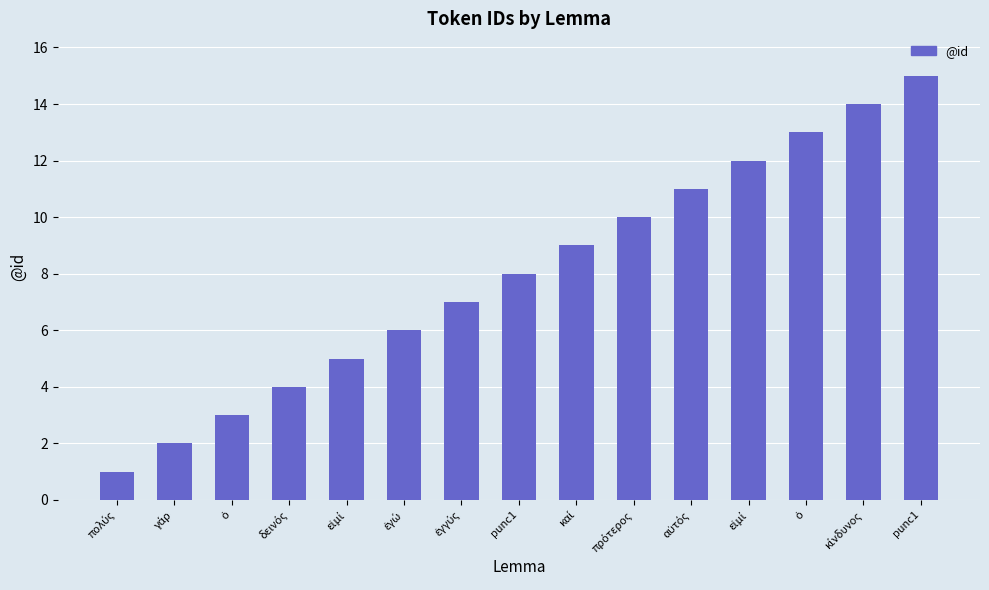

Rank the categories by value from highest to lowest.

punc1, κίνδυνος, ὁ, εἰμί, αὐτός, πρότερος, καί, punc1, ἐγγύς, ἐγώ, εἰμί, δεινός, ὁ, γάρ, πολύς